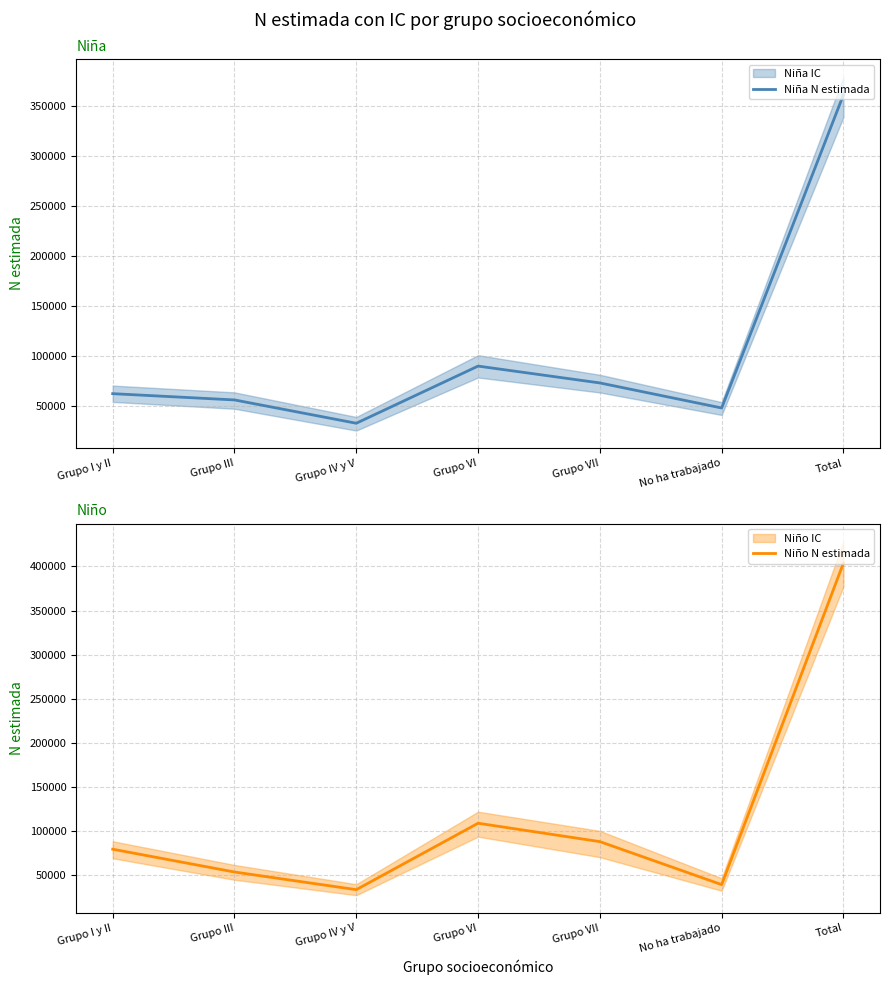

Reading left to right, list all the values displayed in this chart.

Niña N estimada: Grupo I y II=62136	Grupo III=55867	Grupo IV y V=32559	Grupo VI=89693	Grupo VII=72850	No ha trabajado=47826	Total=360931
Niño N estimada: Grupo I y II=79610	Grupo III=53771	Grupo IV y V=33777	Grupo VI=109041	Grupo VII=88200	No ha trabajado=39493	Total=403891